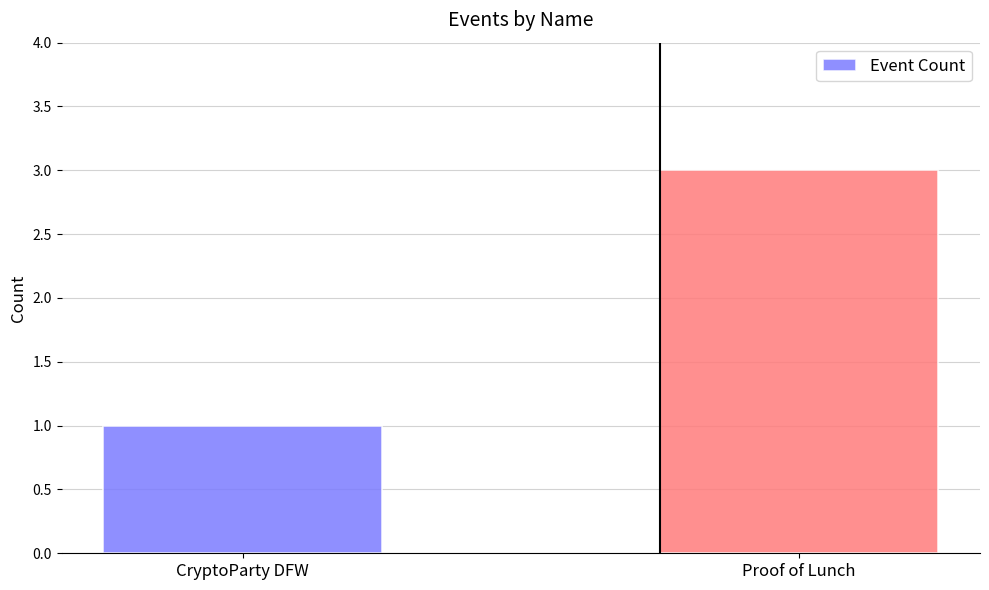

Approximately how many times larger is the value at CryptoParty DFW compared to Proof of Lunch?

0.3